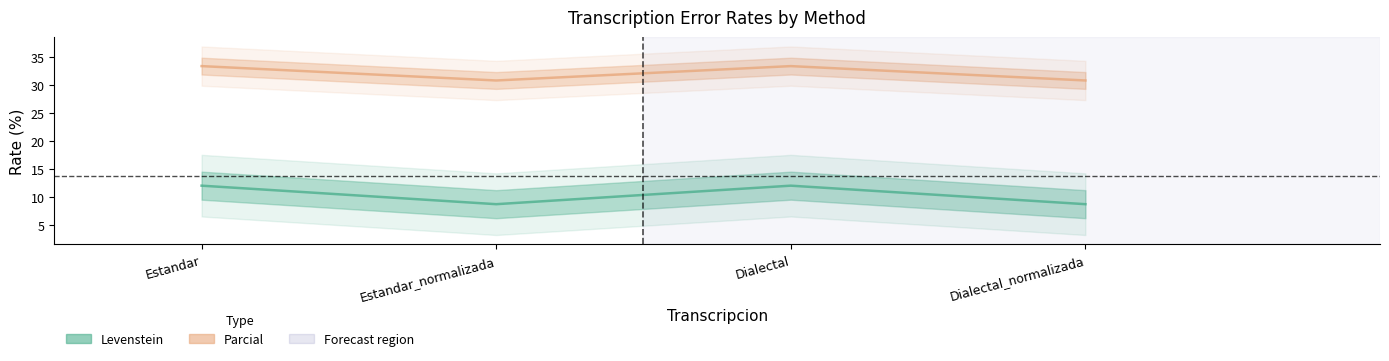

The Parcial series shows 30.8 at Estandar_normalizada. True or false?

True